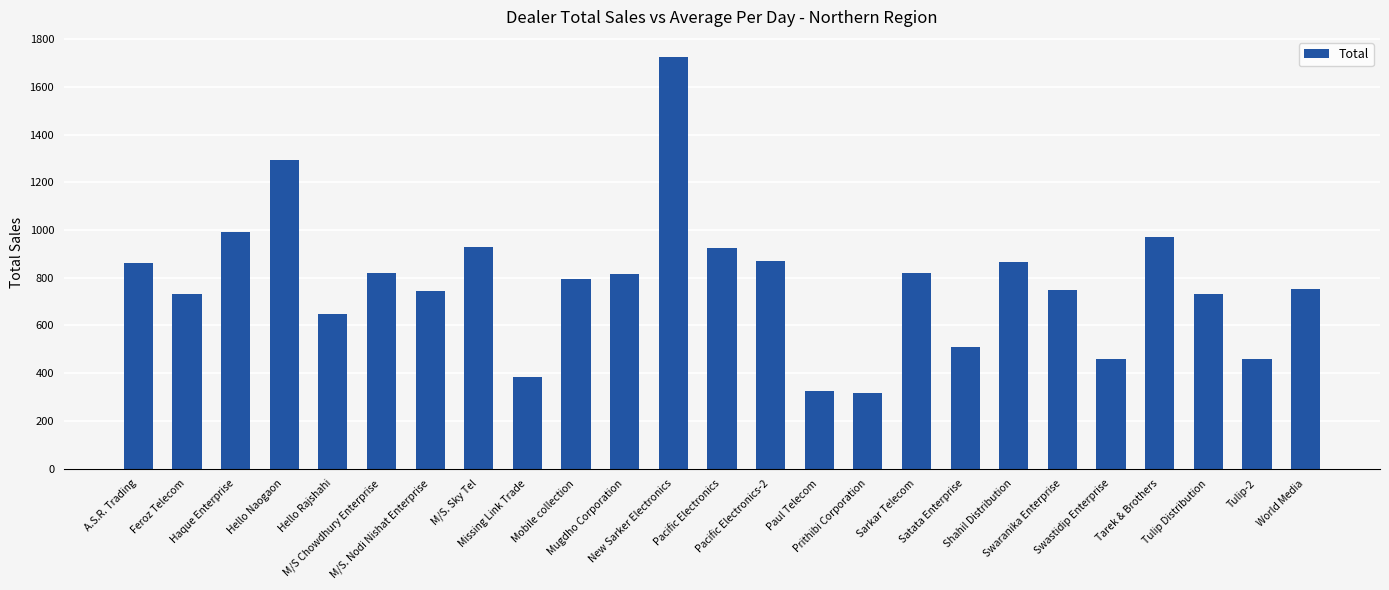

The chart shows a value of 743 at Swastidip Enterprise. True or false?

False